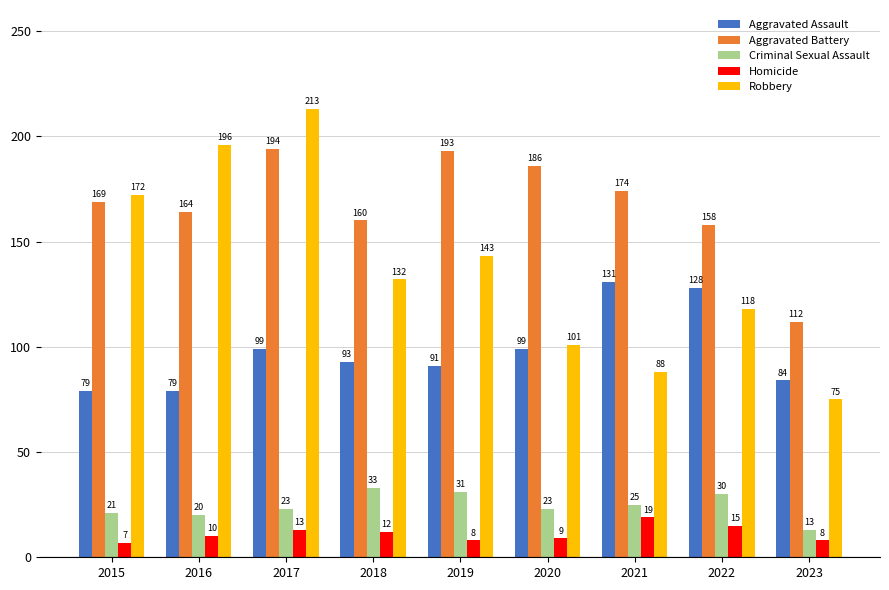

Which series has the widest spread of values?

Robbery